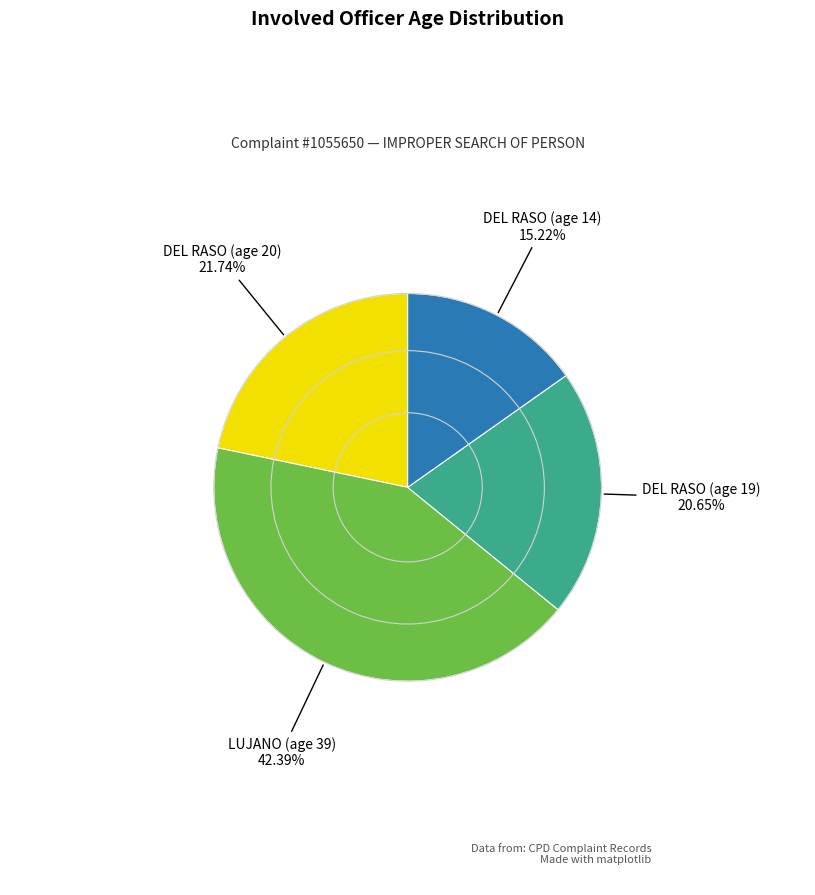

Which slice is the smallest?

DEL RASO (age 14)